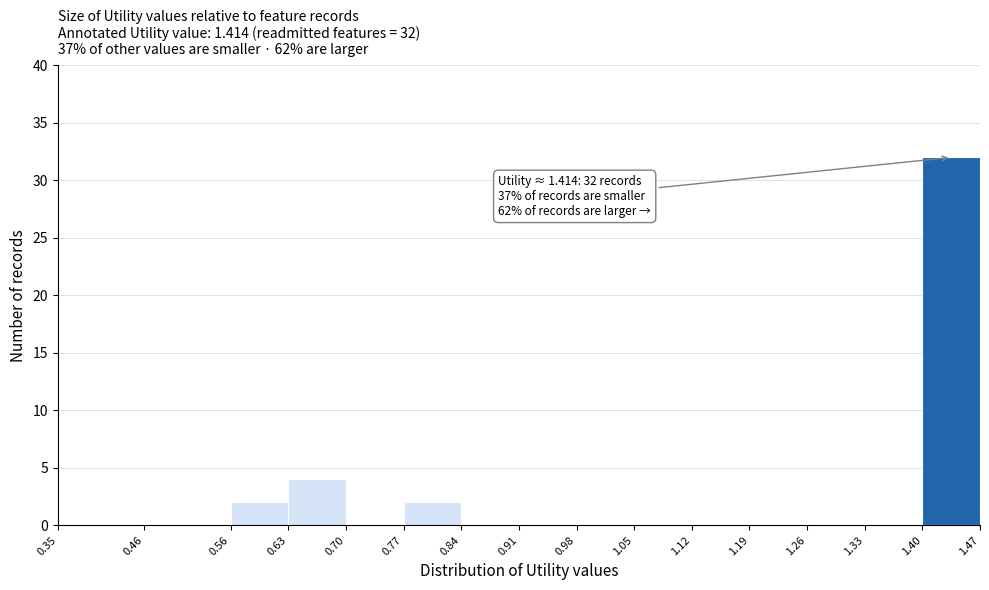

Over which range of the x-axis is the bar tallest?

1.40 to 1.47